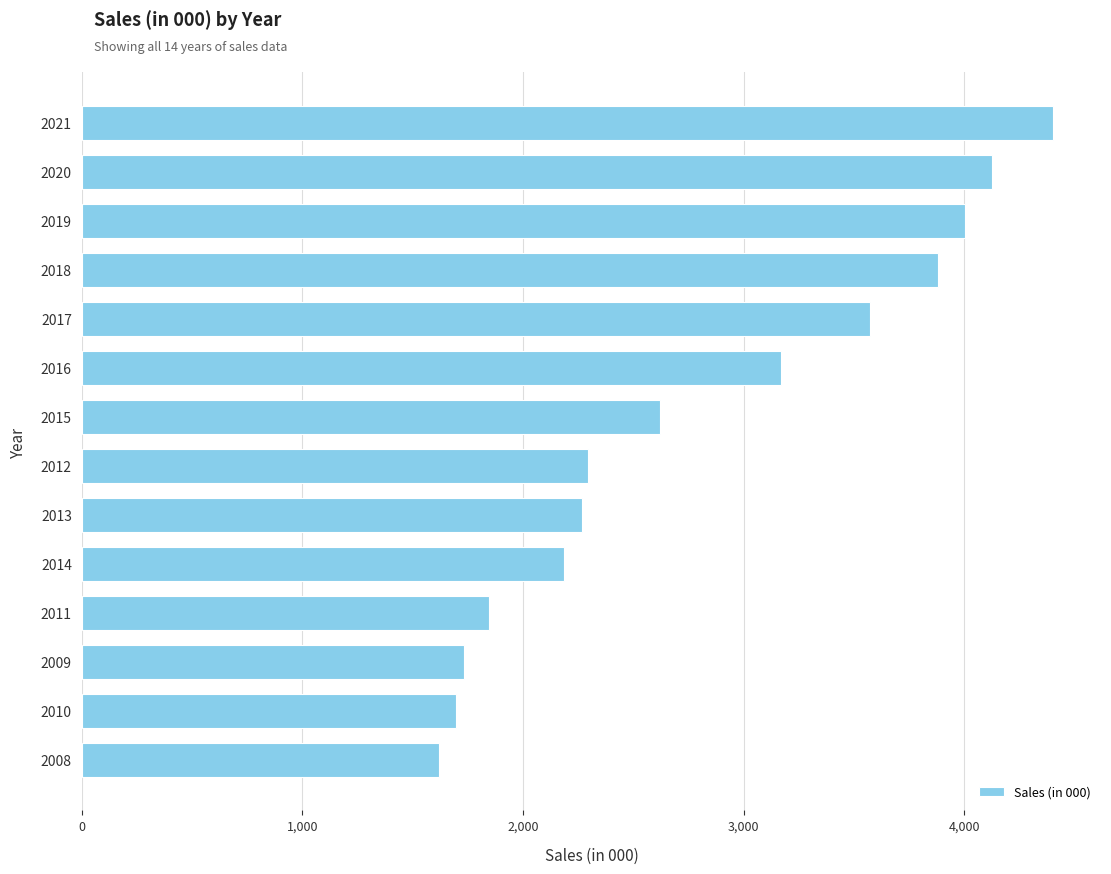

What is the label of the 11th bar from the top?

2011